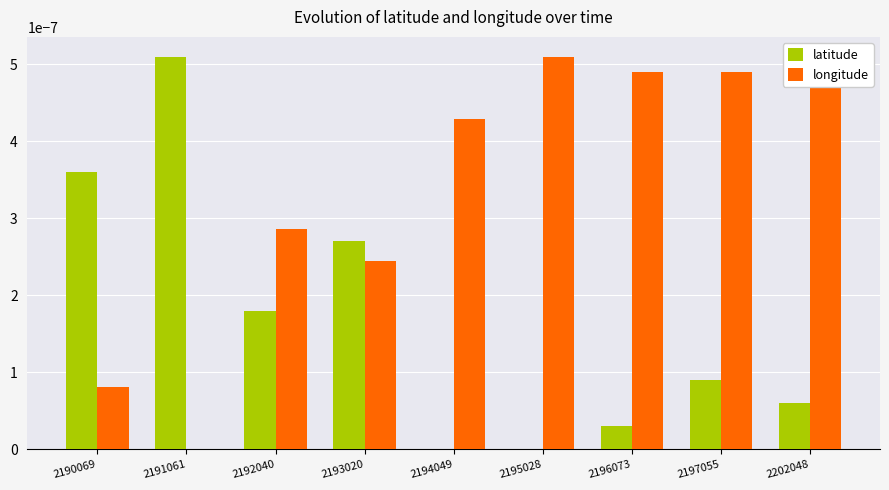

The longitude series shows 0.0 at 2193020. True or false?

True